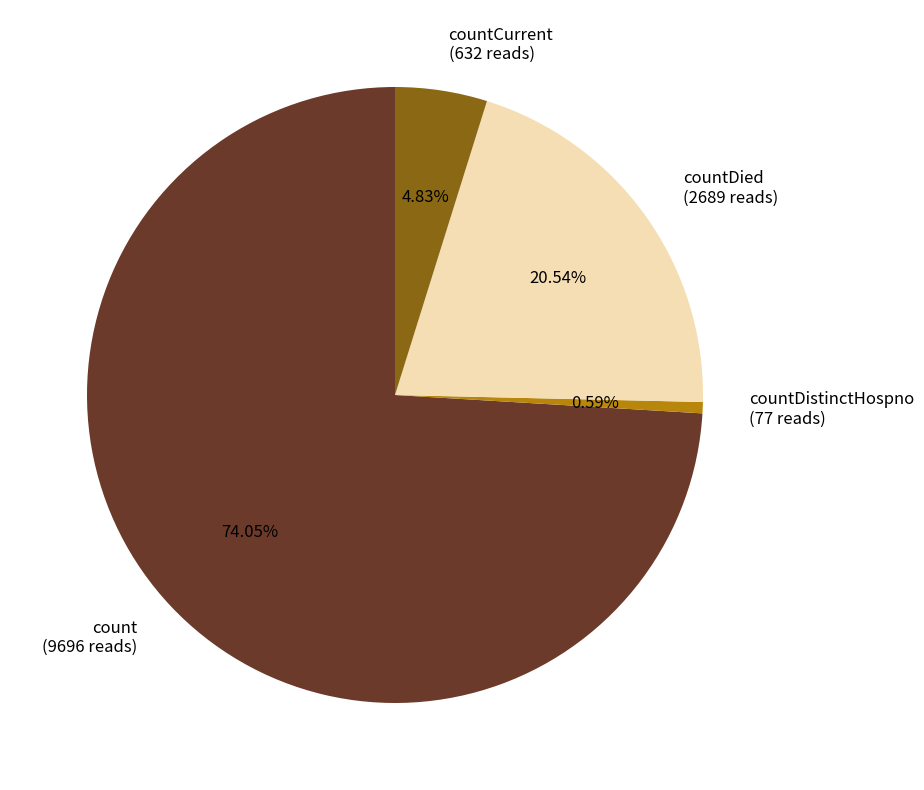

Does count (9696 reads) account for over 50% of the chart?

Yes